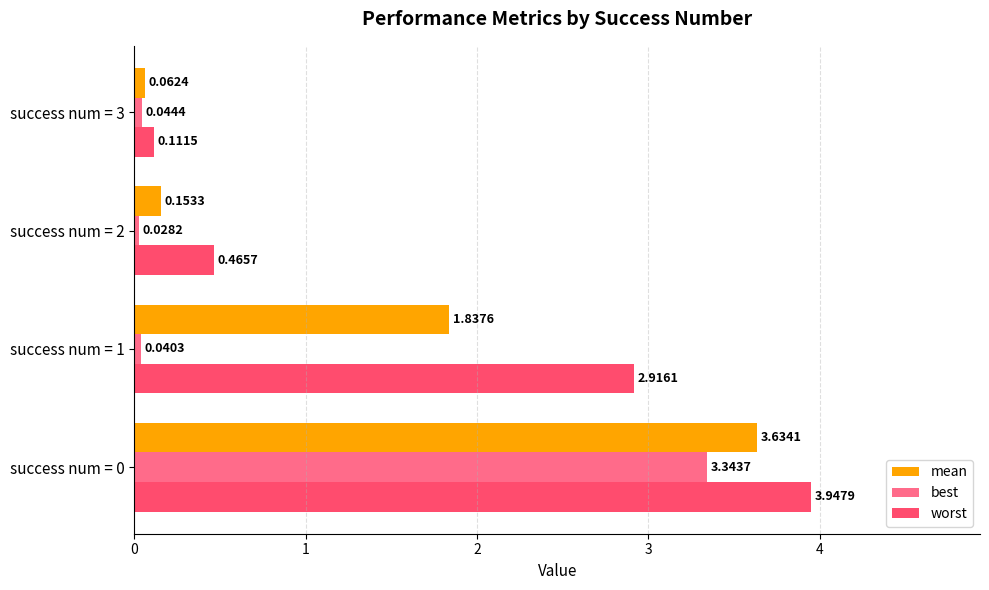

Which series changed the most between success num = 2 and success num = 3?

worst